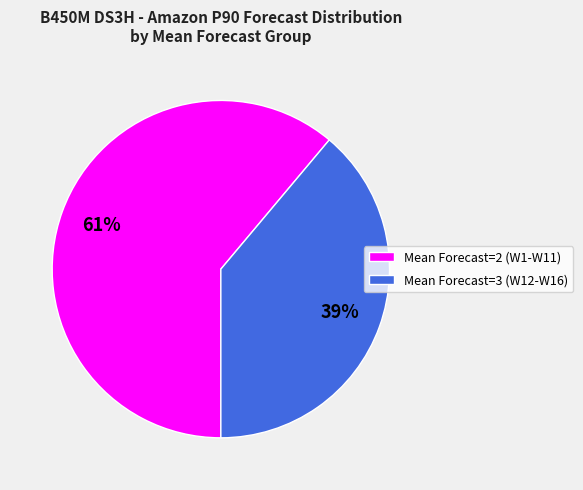

How many slices are in this pie chart?

2